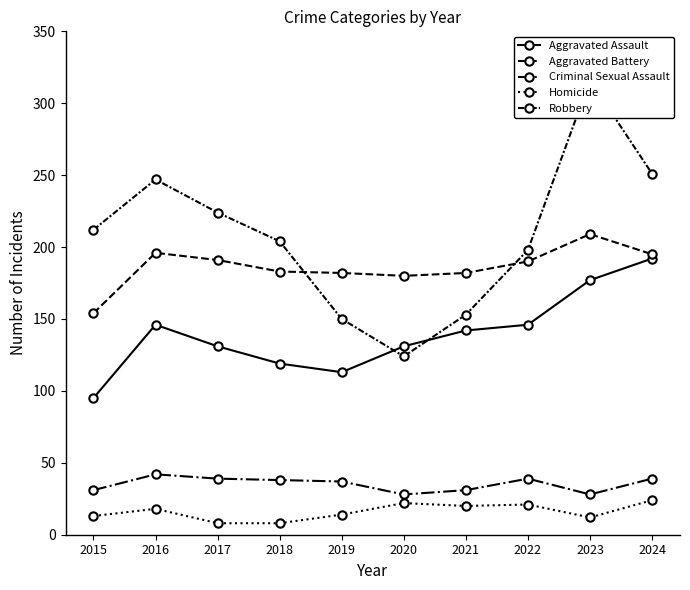

At which label does Homicide reach its peak?

2024